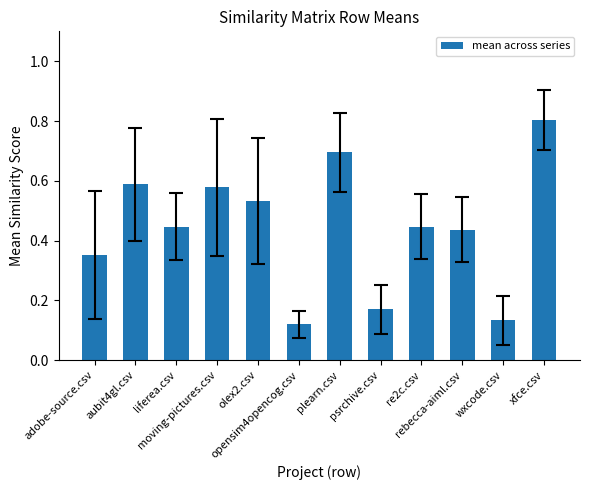

What is the greatest value displayed?

0.8